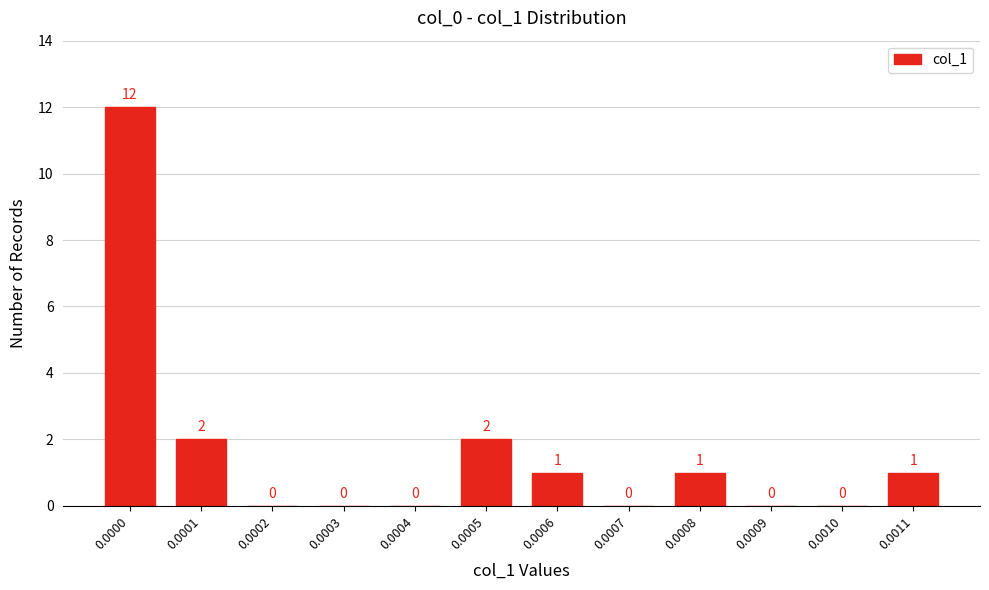

Reading left to right, transcribe all the data shown in this chart.

0.0000=12	0.0001=2	0.0002=0	0.0003=0	0.0004=0	0.0005=2	0.0006=1	0.0007=0	0.0008=1	0.0009=0	0.0010=0	0.0011=1